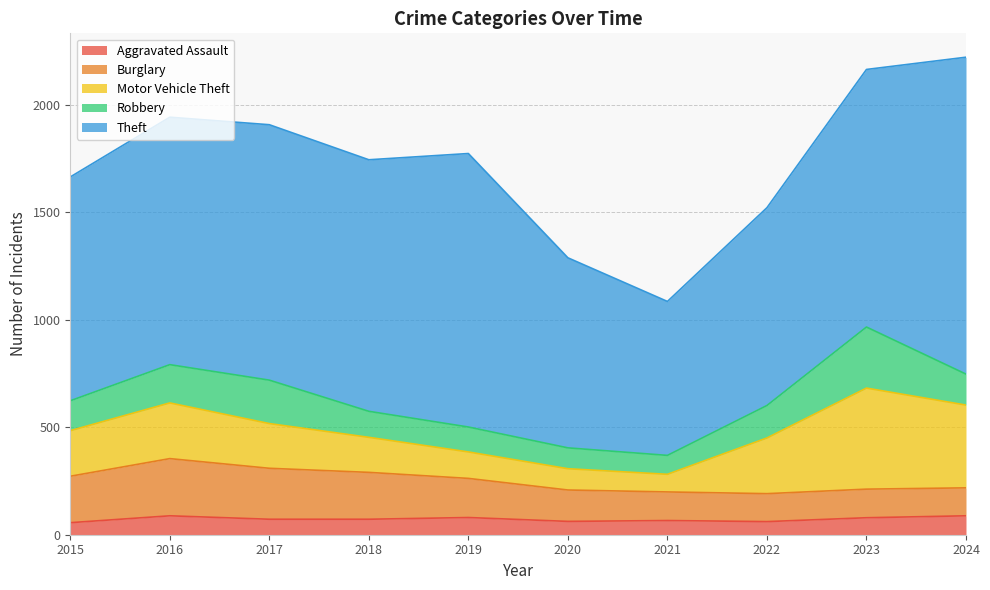

Which has a higher value, 2019 or 2018?

2019